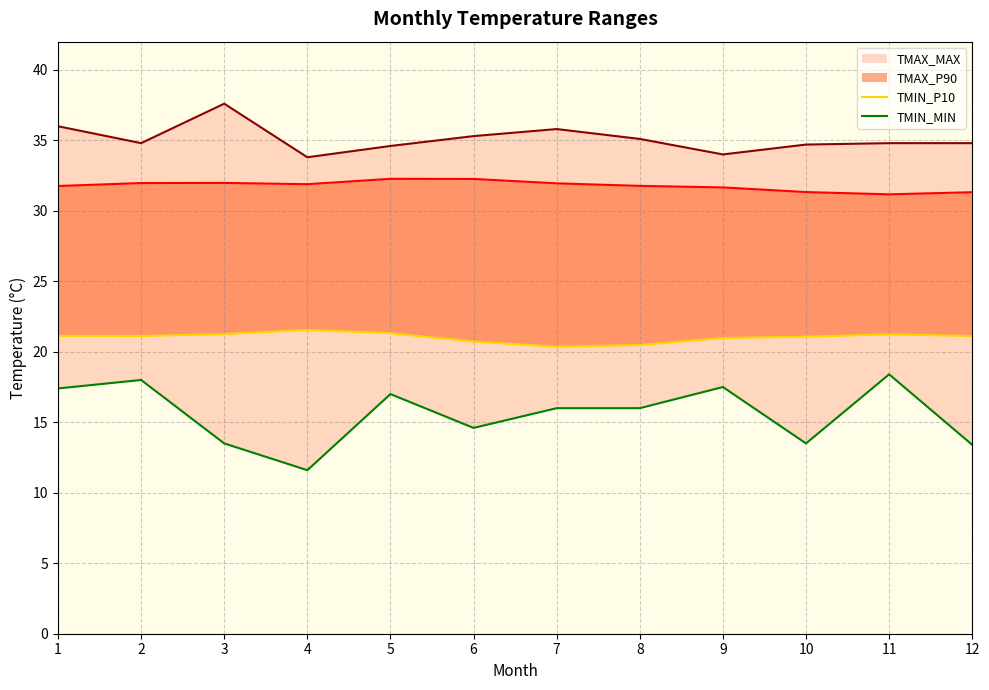

How many values in the TMIN_P10 series exceed 21?

8